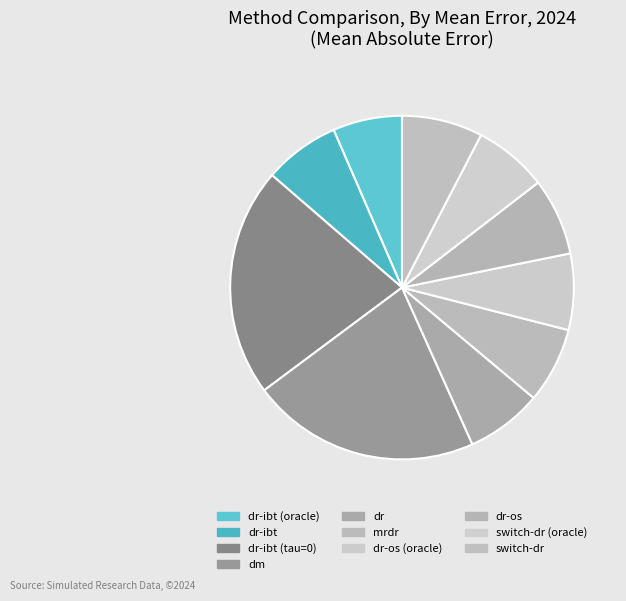

Count the number of slices in the pie.

10